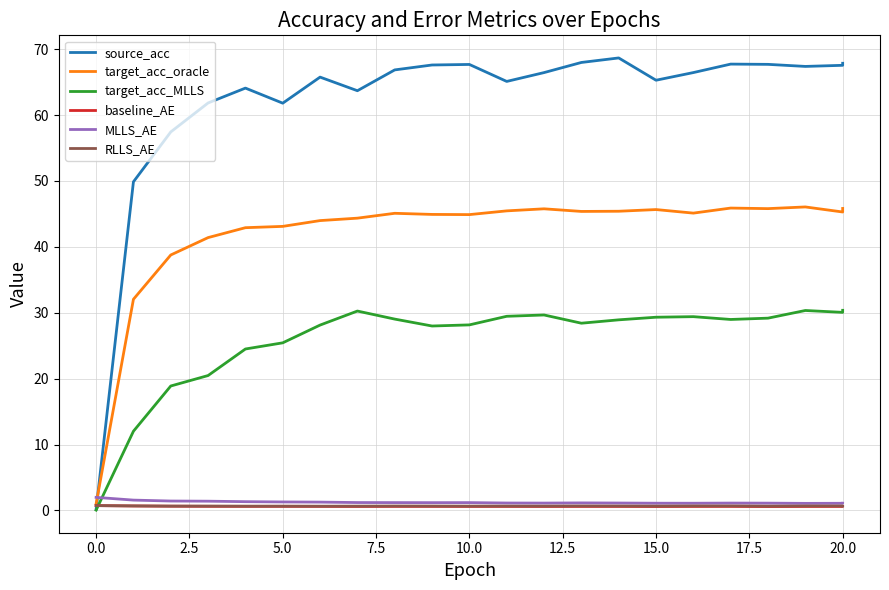

True or false: target_acc_MLLS has more than 0 points higher than both neighbors.

True